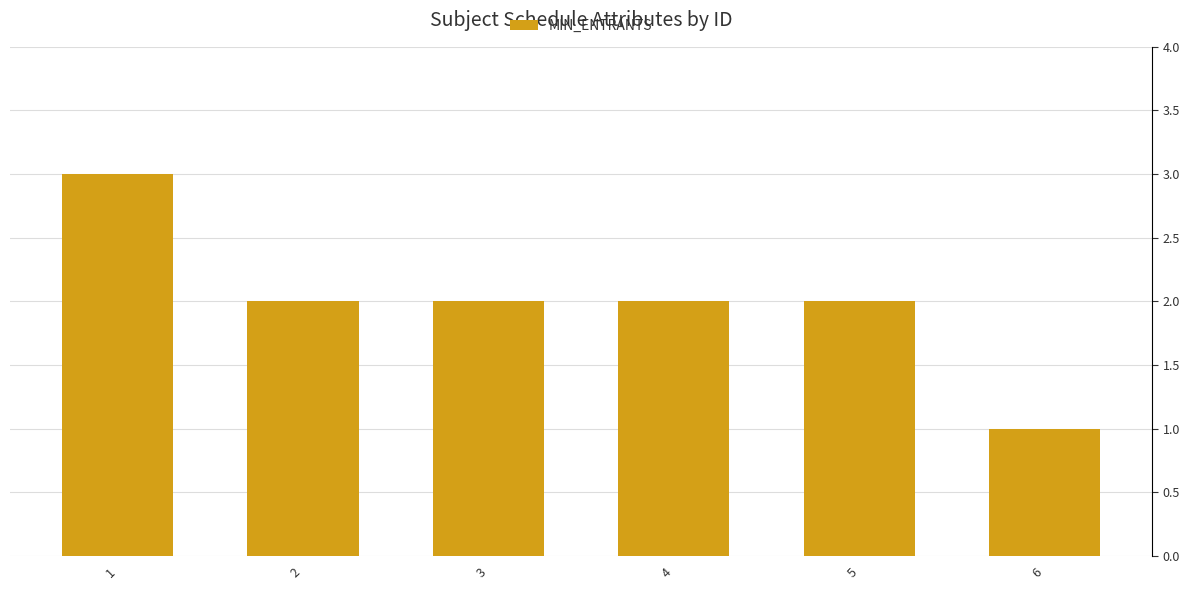

True or false: the data shows 3 at 5.

False